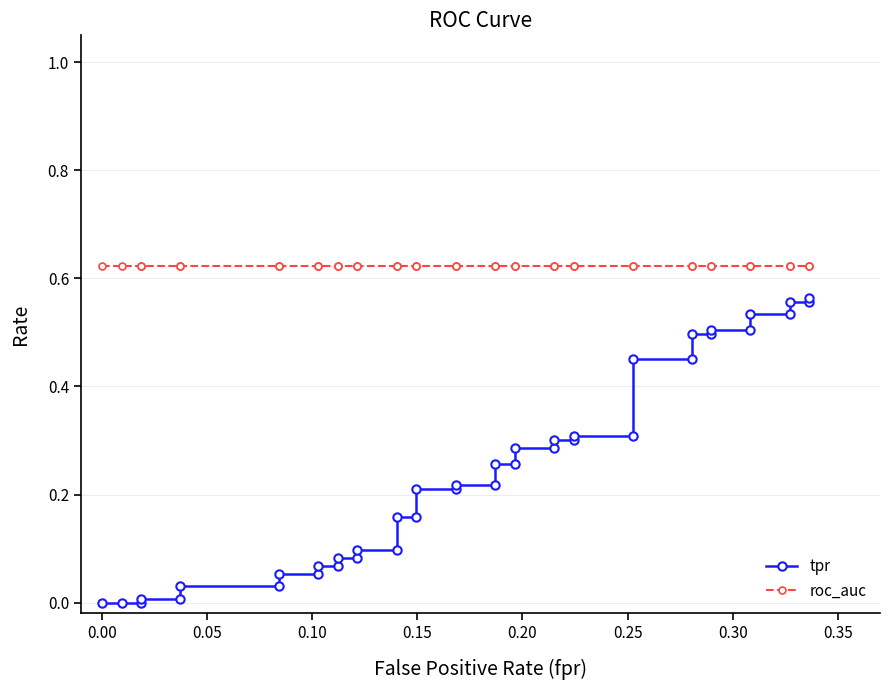

Is it true that roc_auc equals 0.2 at 0.10?

False